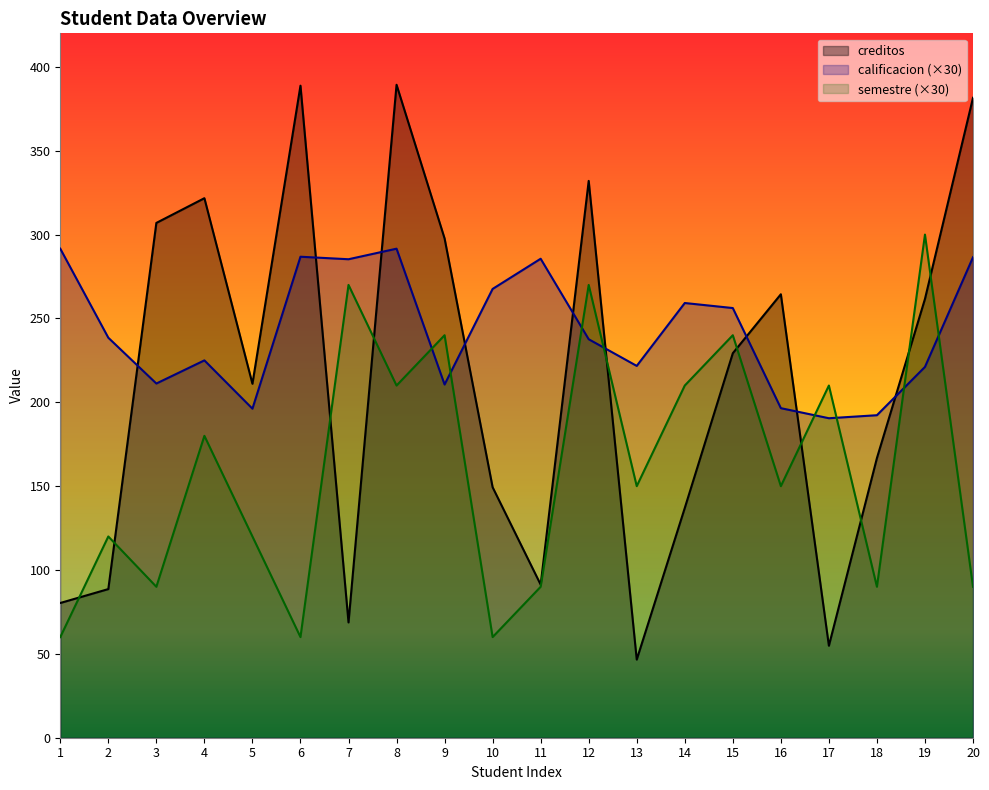

Between 12 and 9, which is larger?

12